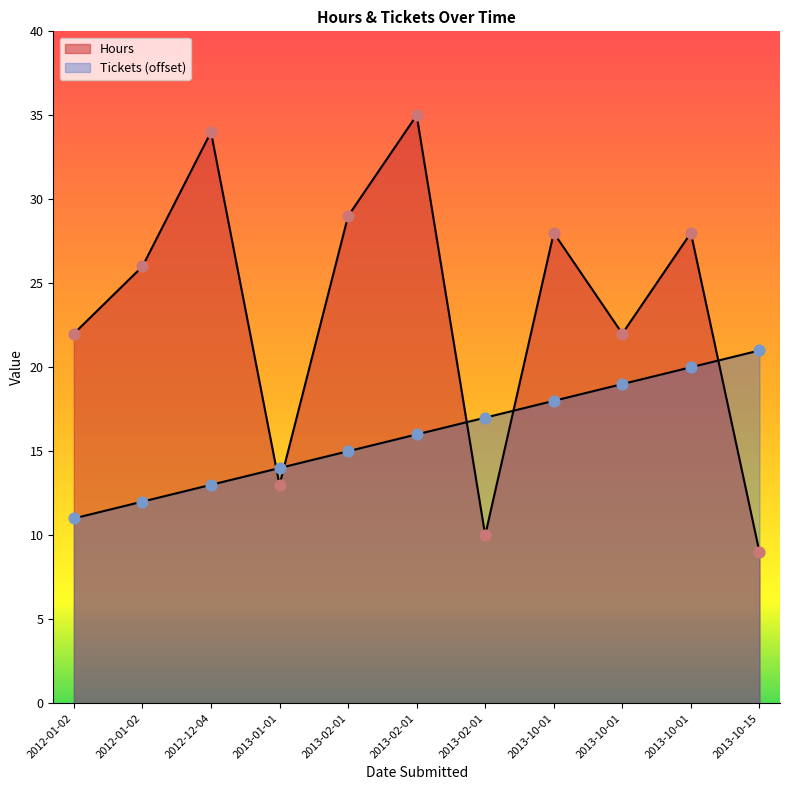

At how many categories does at least one series exceed 27?

5